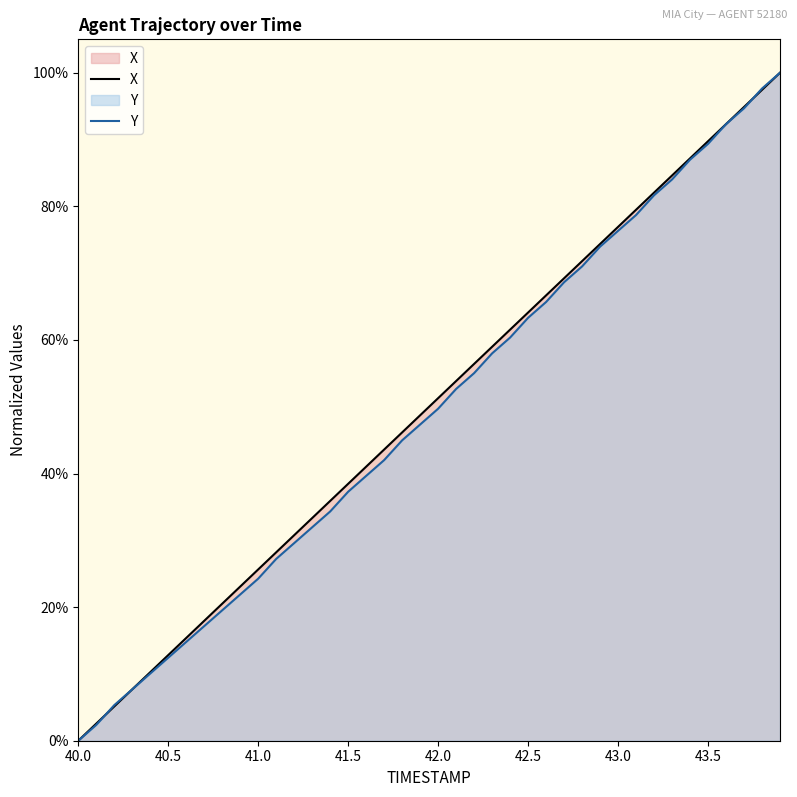

Is the value of X at 42.2 greater than the value of Y at 41.2?

Yes